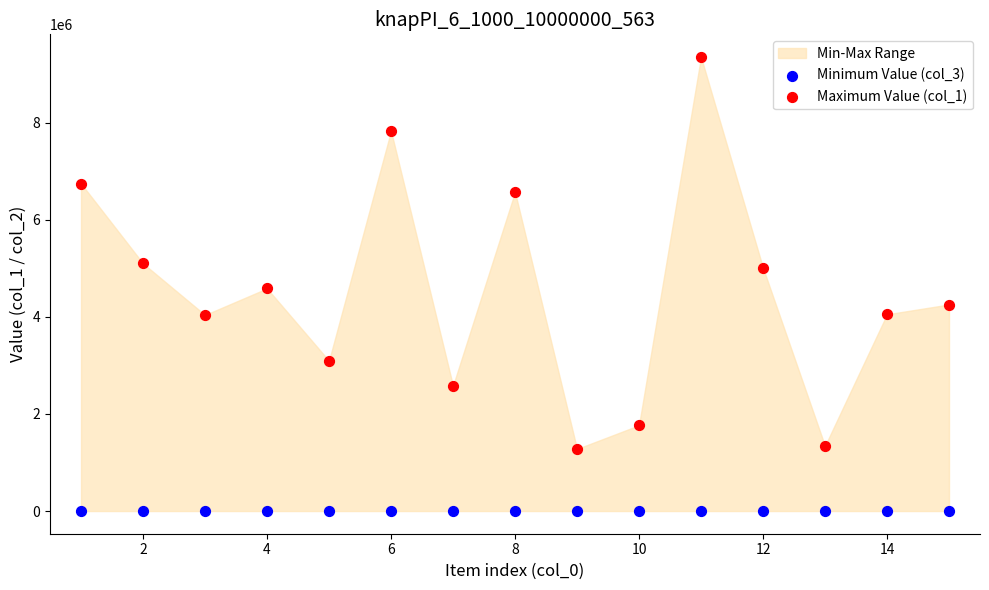

Which series reaches the maximum Y coordinate?

Maximum Value (col_1)